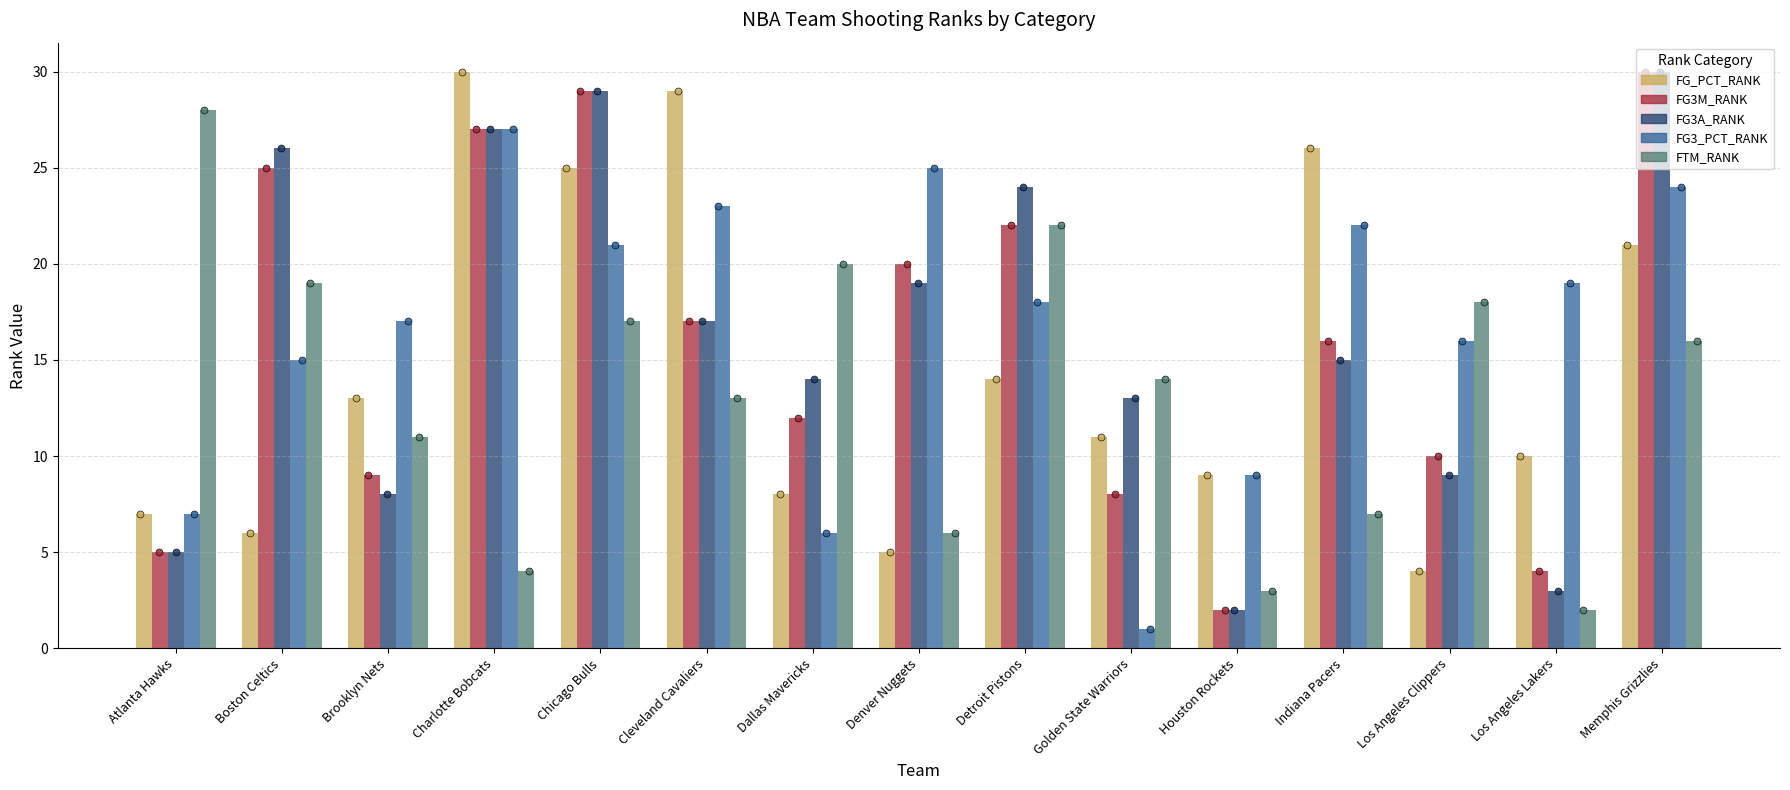

Which series has the largest Y range (max minus min)?

FG3M_RANK